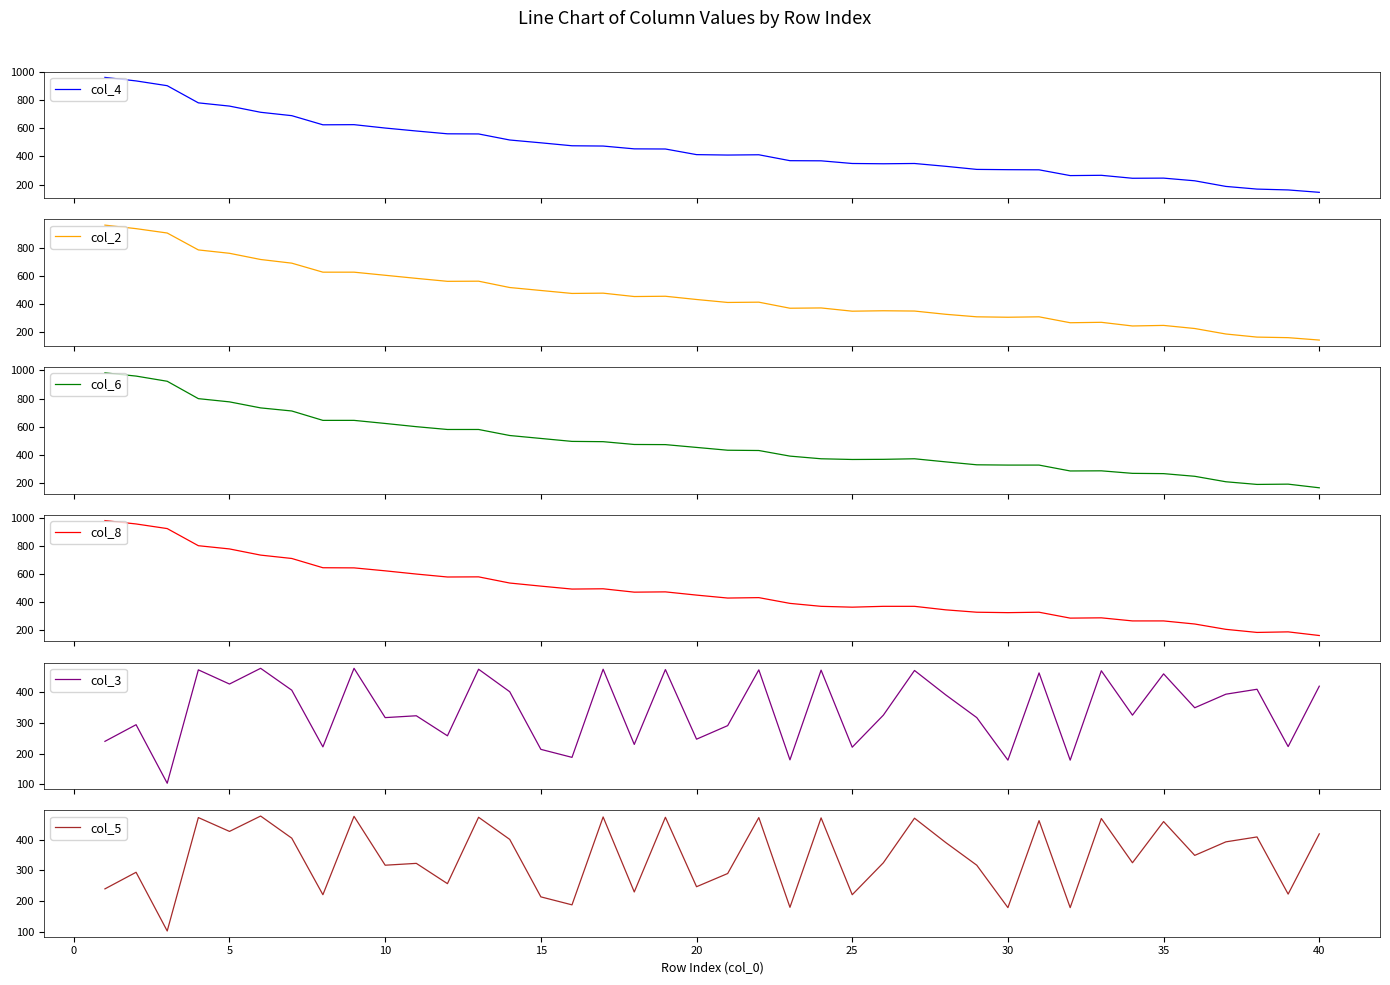

Is the value of col_5 at 15 greater than the value of col_3 at 35?

No